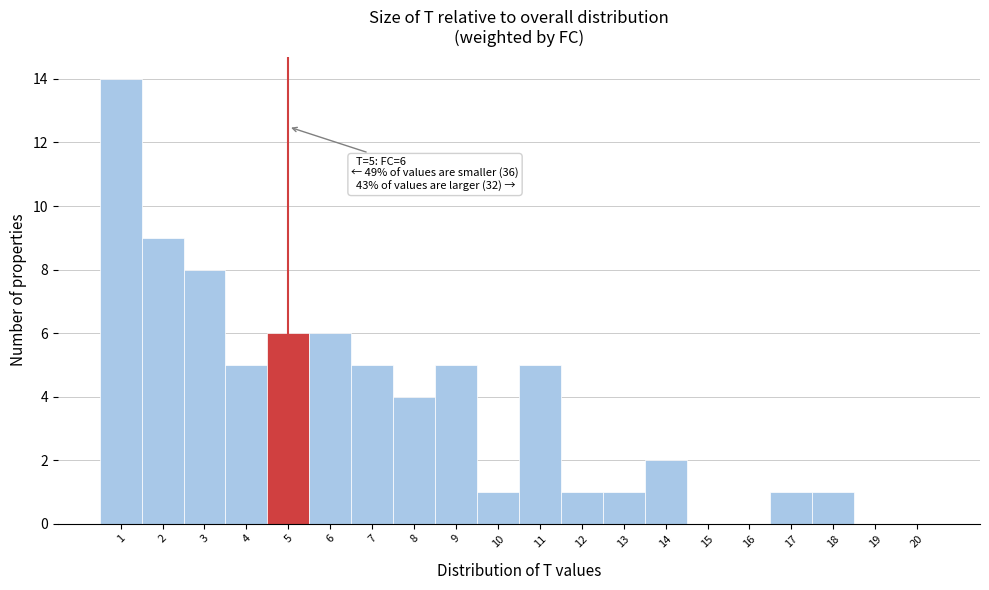

Over which range of the x-axis is the bar tallest?

0.5 to 1.5